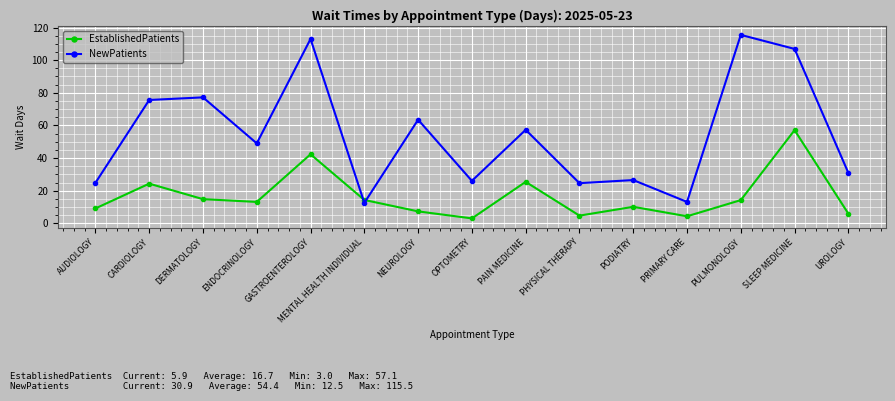

Is the value of NewPatients at PULMONOLOGY greater than the value of EstablishedPatients at PRIMARY CARE?

Yes